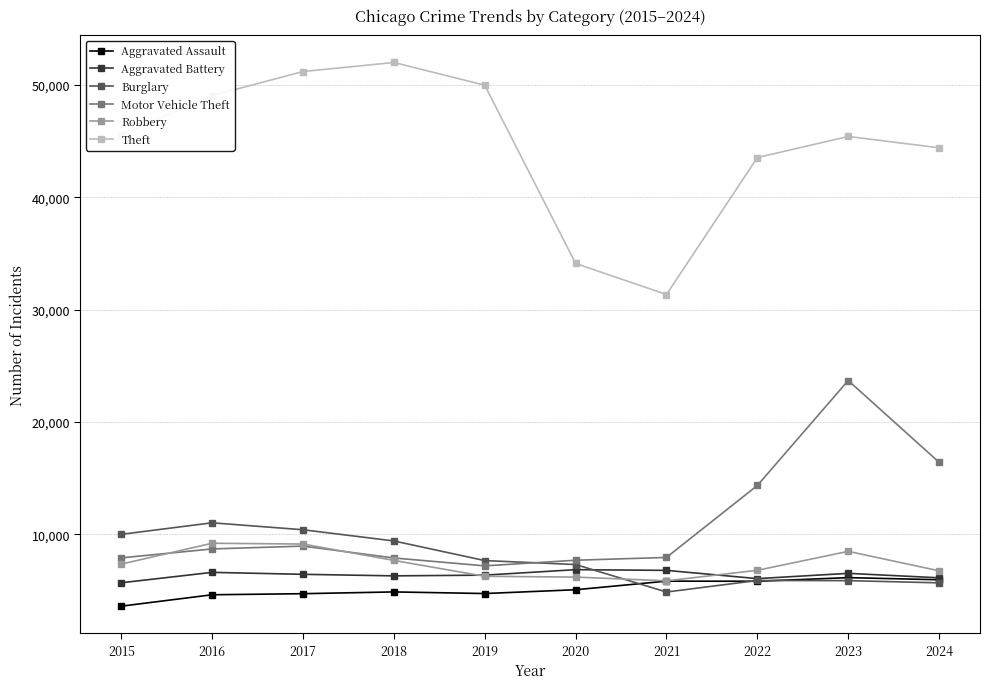

How many lines are shown in the chart?

6